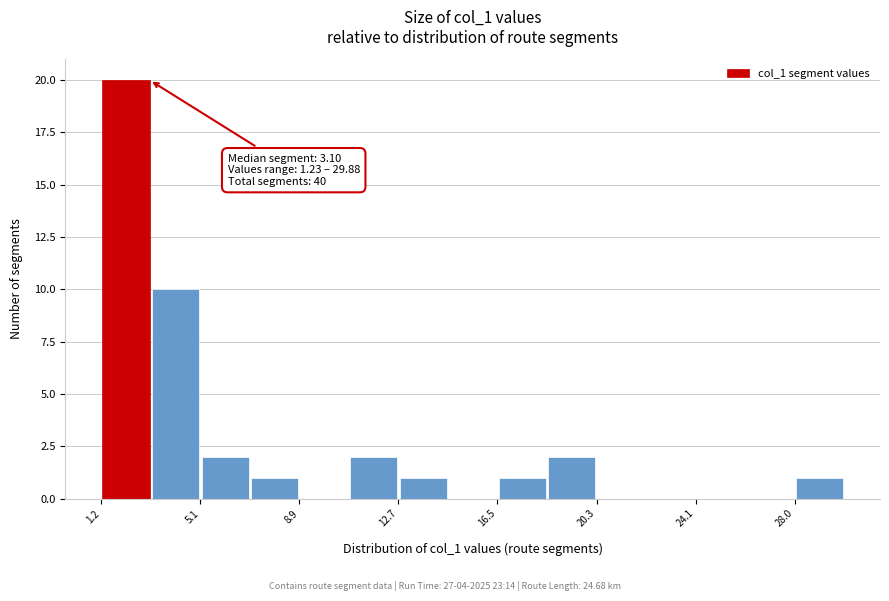

Around what value on the x-axis is the tallest bar? Give the approximate position of its centre, as read against the axis.

2.0